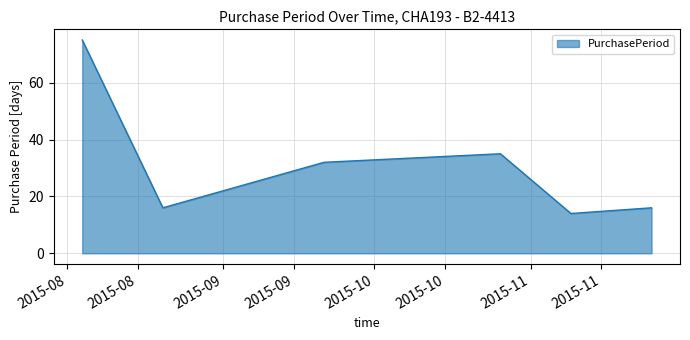

How many interior local valleys (lower than both neighbors) does the data have?

2